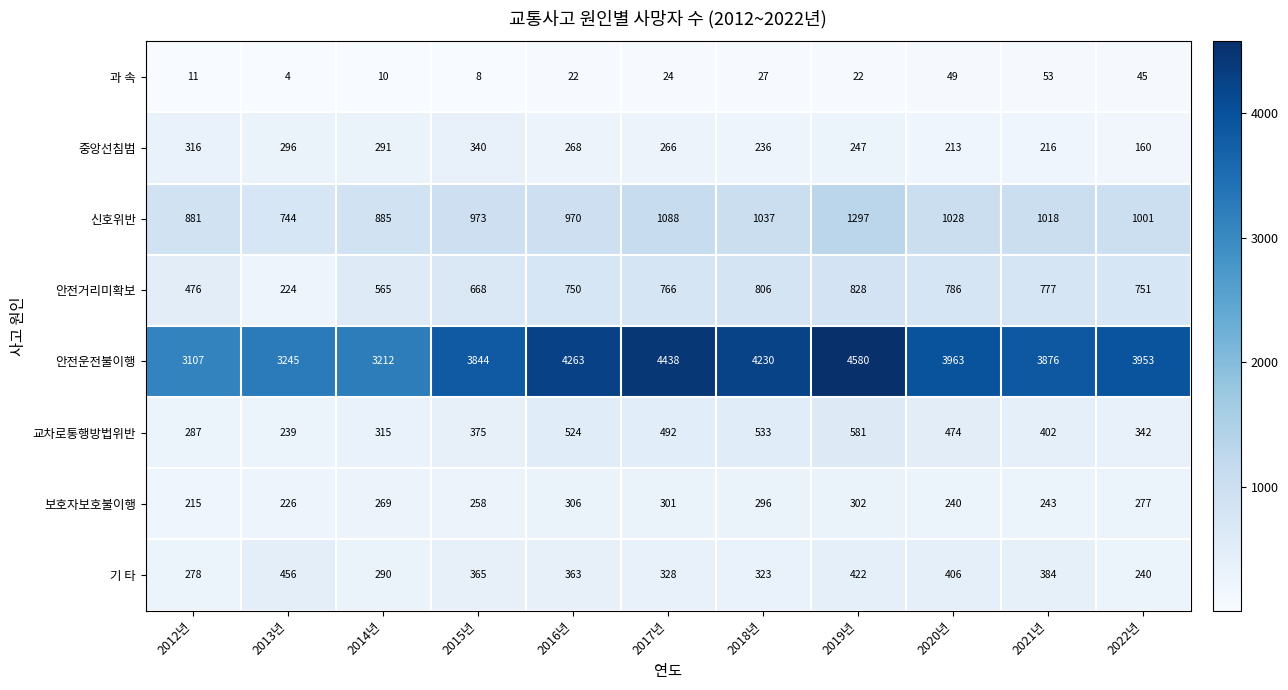

What is the difference between the maximum and minimum values in the 안전운전불이행 series?

1473